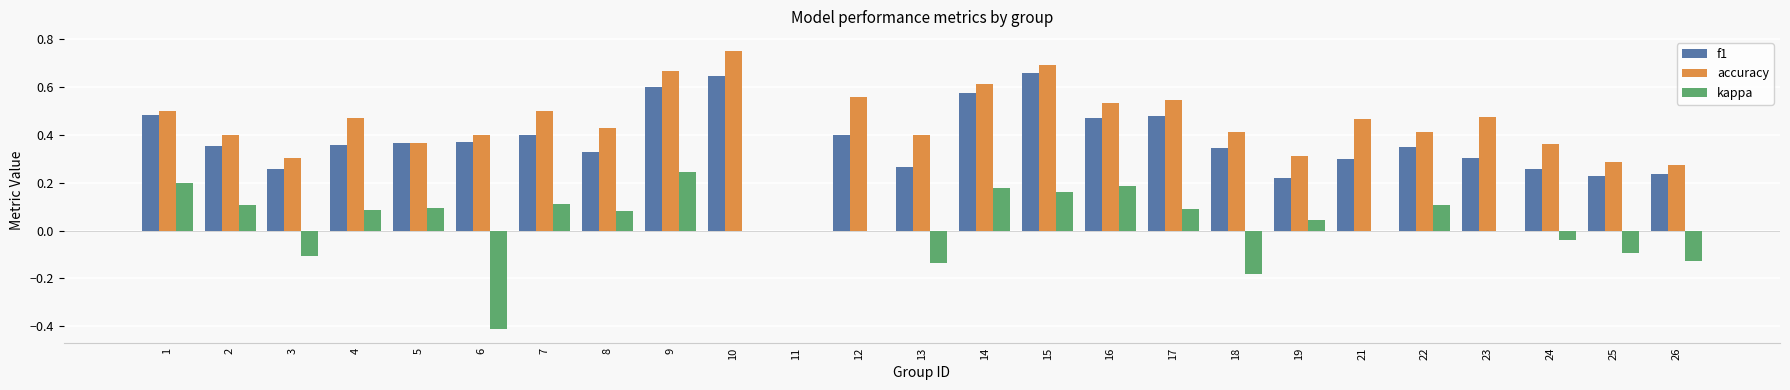

Which series has the largest total across all categories?

accuracy